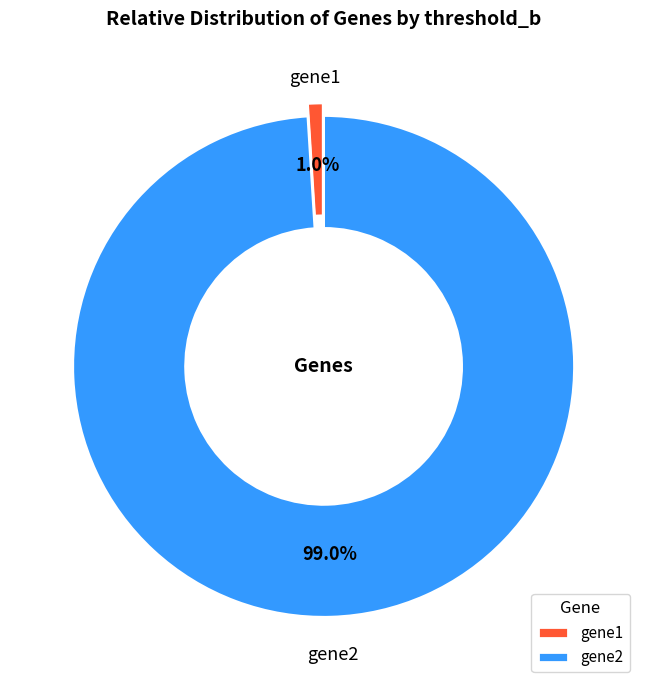

To the nearest percent, what is the combined percentage of gene2 and gene1?

100%